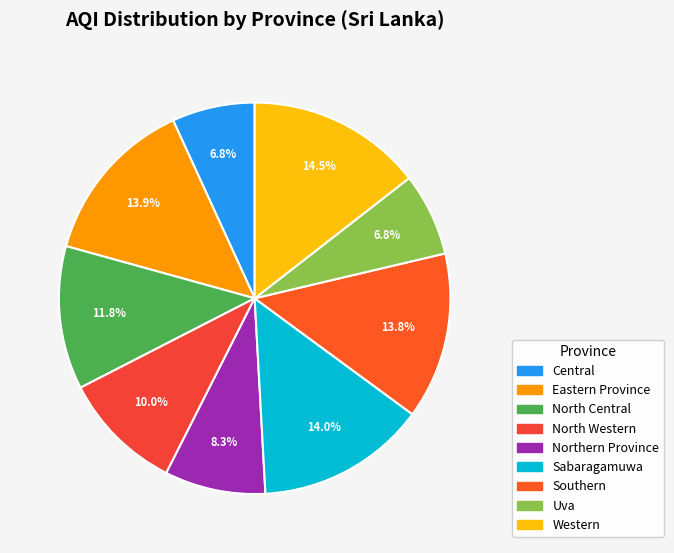

To the nearest percent, what portion does Uva represent?

7%